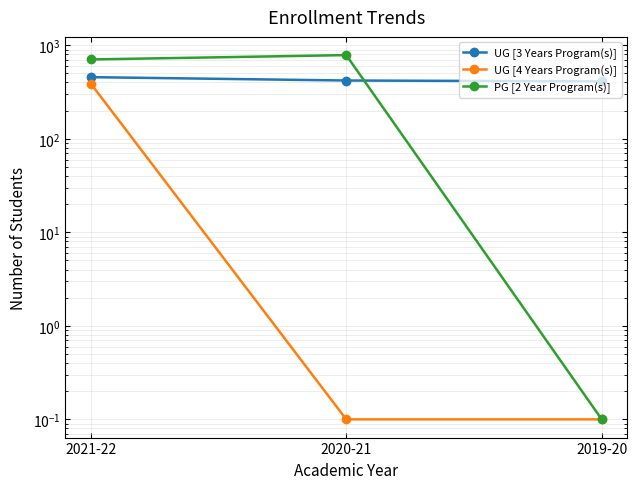

The PG [2 Year Program(s)] series shows 785.0 at 2020-21. True or false?

True